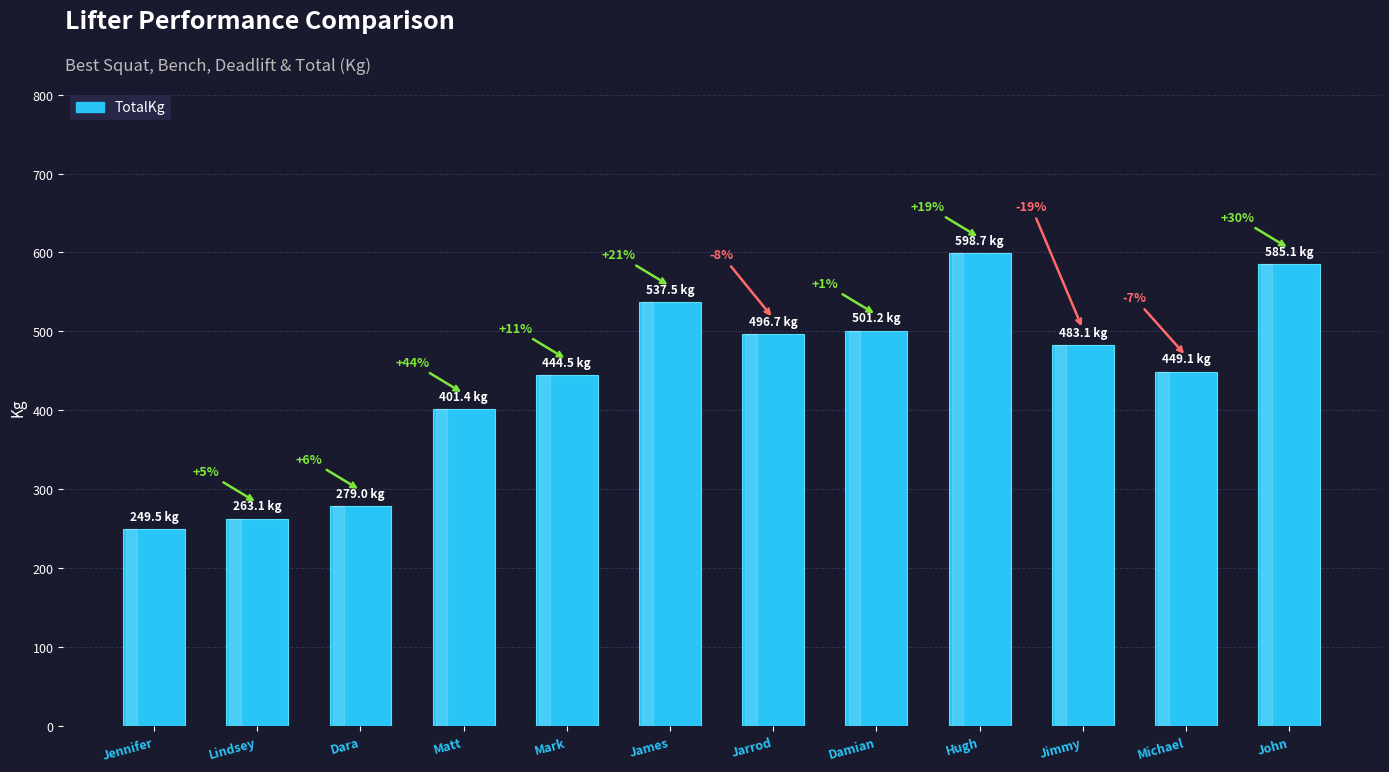

Reading left to right, list all the values displayed in this chart.

249.5	263.1	279.0	401.4	444.5	537.5	496.7	501.2	598.7	483.1	449.1	585.1